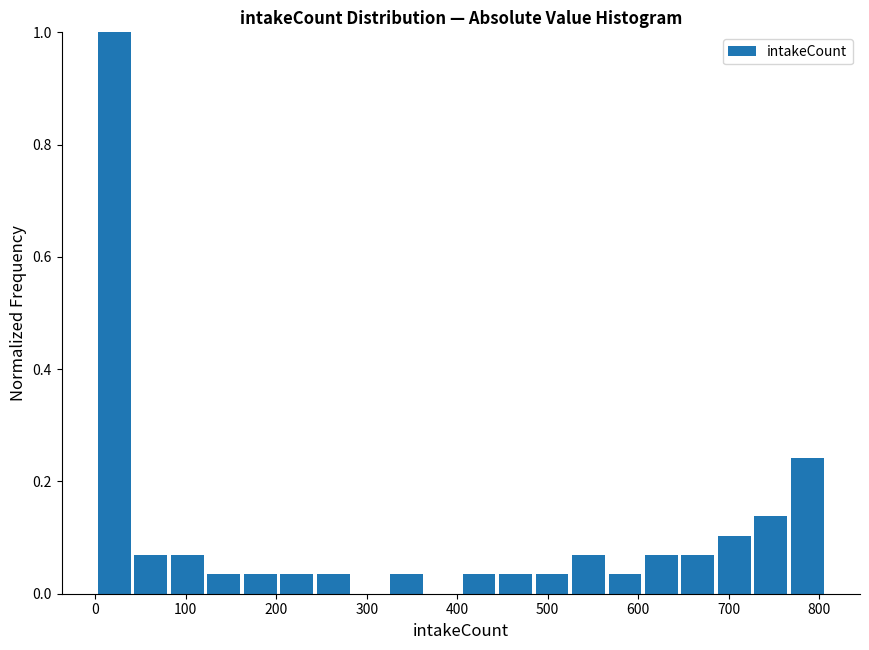

Which range on the x-axis has the tallest bar?

0 to 40